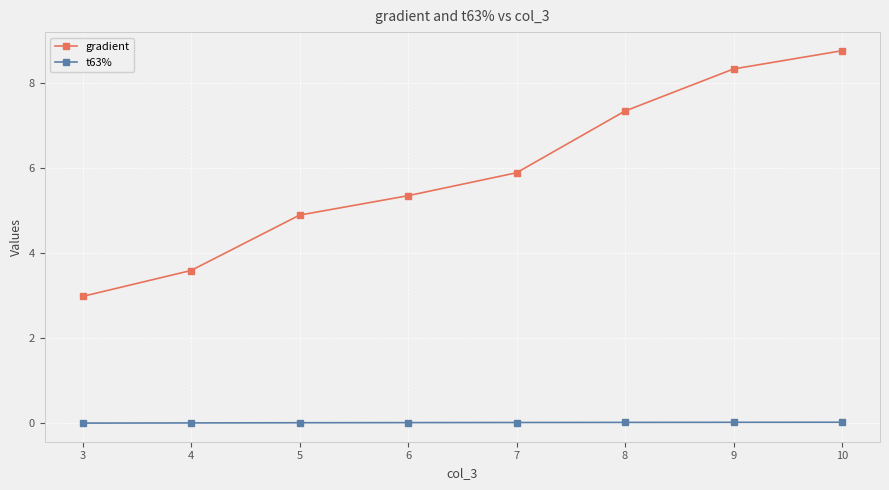

What is the difference between the maximum and minimum values in the gradient series?

5.8